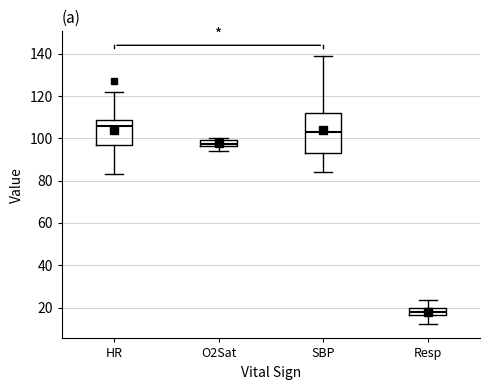

Where does the median line of the box for O2Sat sit on the y-axis? The values are not printed on the chart, so give them approximately, as read against the axis.

98